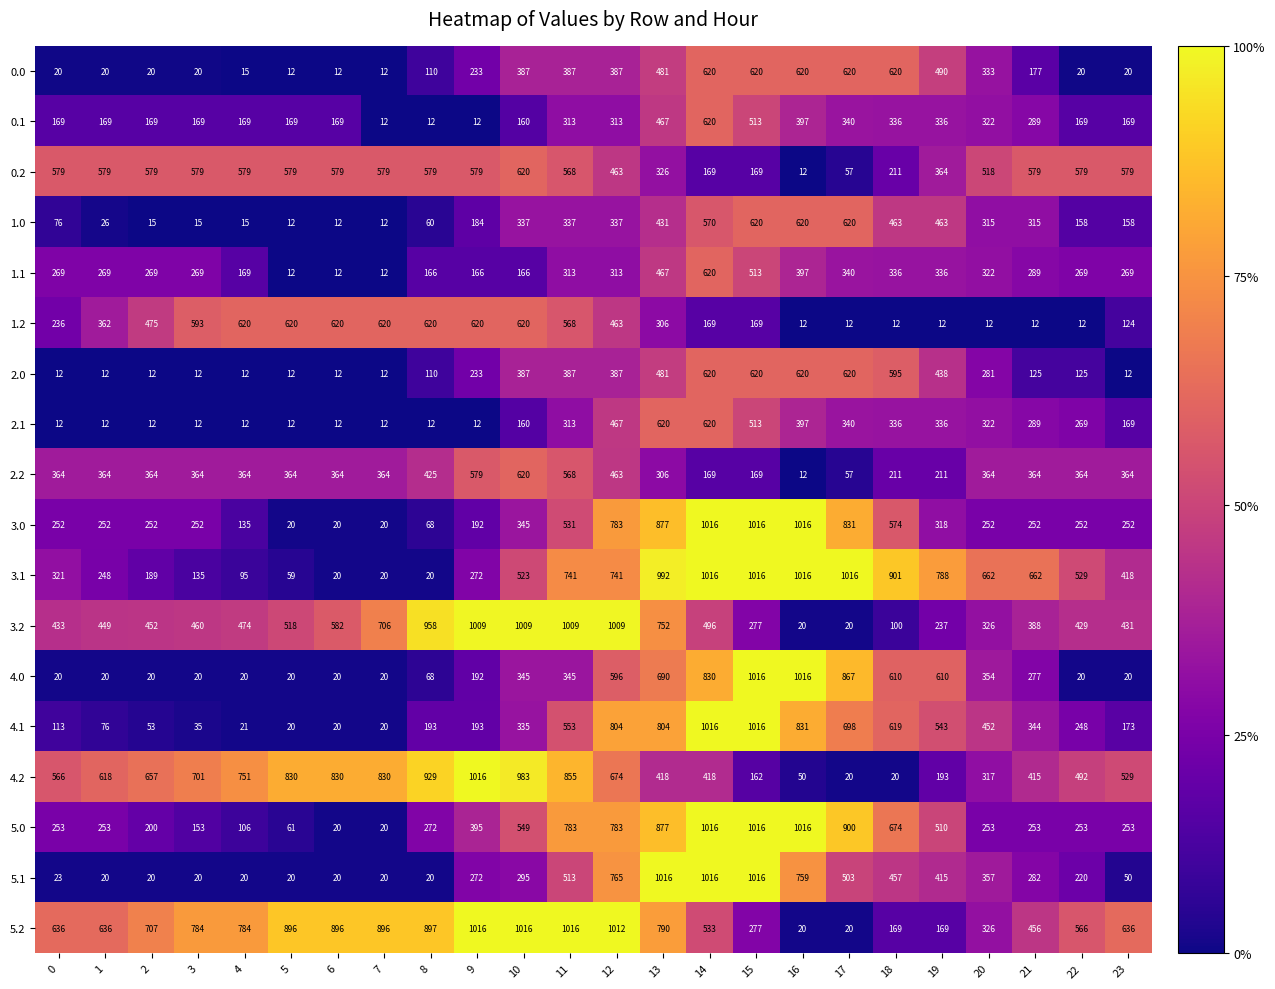

The 0.0 series shows 910 at 16. True or false?

False